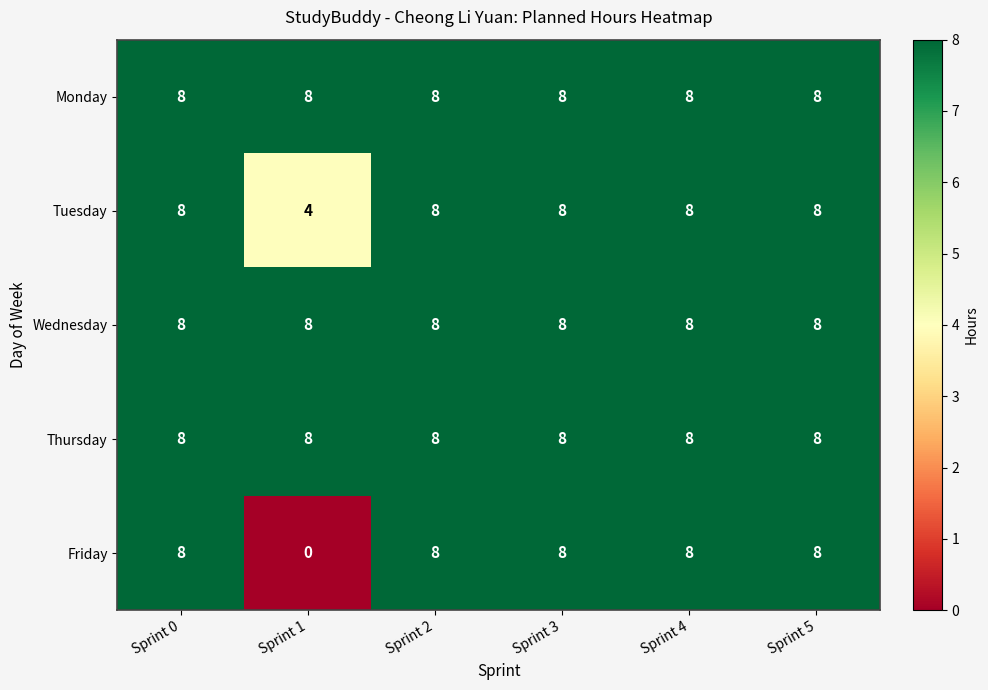

Which series has the largest range (max minus min)?

Friday